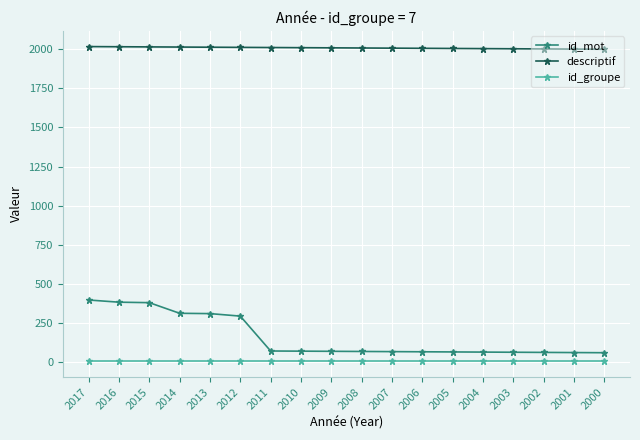

What is the total value across all series at 2017?

2421